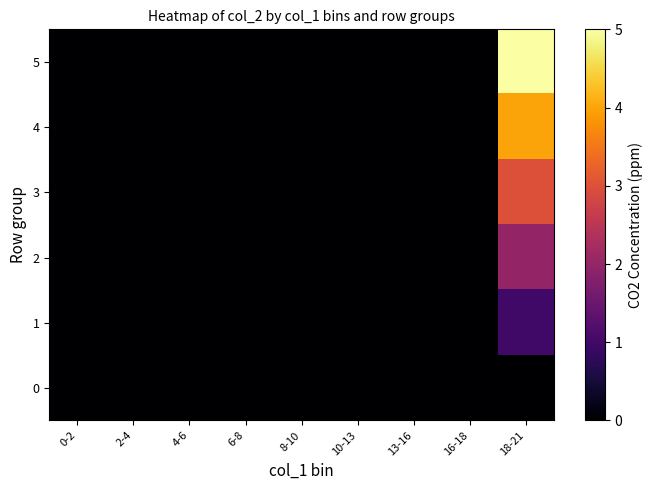

Reading left to right, what are all the values shown in this chart?

0: 0-2=0	2-4=0	4-6=0	6-8=0	8-10=0	10-13=0	13-16=0	16-18=0	18-21=0
1: 0-2=0	2-4=0	4-6=0	6-8=0	8-10=0	10-13=0	13-16=0	16-18=0	18-21=1
2: 0-2=0	2-4=0	4-6=0	6-8=0	8-10=0	10-13=0	13-16=0	16-18=0	18-21=2
3: 0-2=0	2-4=0	4-6=0	6-8=0	8-10=0	10-13=0	13-16=0	16-18=0	18-21=3
4: 0-2=0	2-4=0	4-6=0	6-8=0	8-10=0	10-13=0	13-16=0	16-18=0	18-21=4
5: 0-2=0	2-4=0	4-6=0	6-8=0	8-10=0	10-13=0	13-16=0	16-18=0	18-21=5